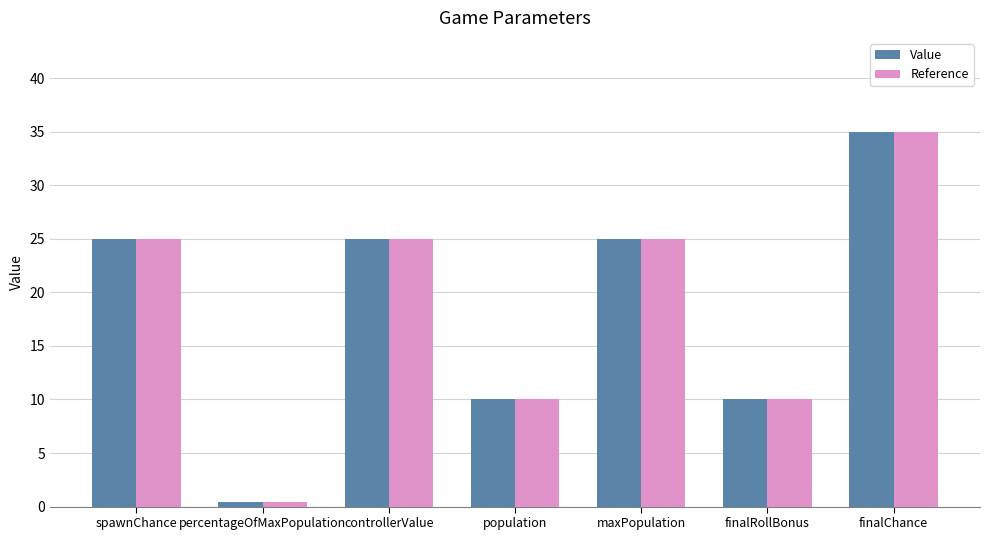

Reading right to left, extract all data points from this chart.

Value: finalChance=35.0	finalRollBonus=10.0	maxPopulation=25.0	population=10.0	controllerValue=25.0	percentageOfMaxPopulation=0.4	spawnChance=25.0
Reference: finalChance=35.0	finalRollBonus=10.0	maxPopulation=25.0	population=10.0	controllerValue=25.0	percentageOfMaxPopulation=0.4	spawnChance=25.0